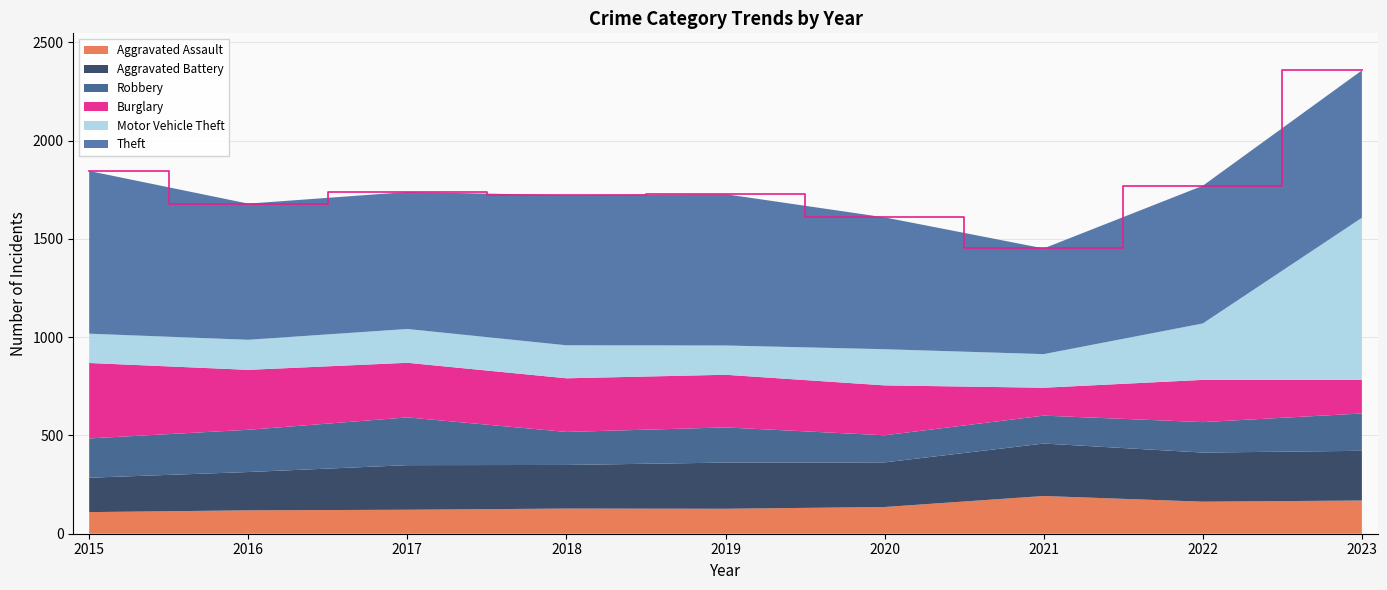

Reading left to right, list all the values displayed in this chart.

Aggravated Assault: 110	119	122	128	127	136	192	163	169
Aggravated Battery: 175	195	227	222	235	227	267	250	253
Robbery: 200	215	243	168	179	138	142	155	190
Burglary: 384	305	278	273	268	254	142	215	171
Motor Vehicle Theft: 149	153	172	168	149	184	171	287	825
Theft: 828	693	697	764	770	671	538	701	750